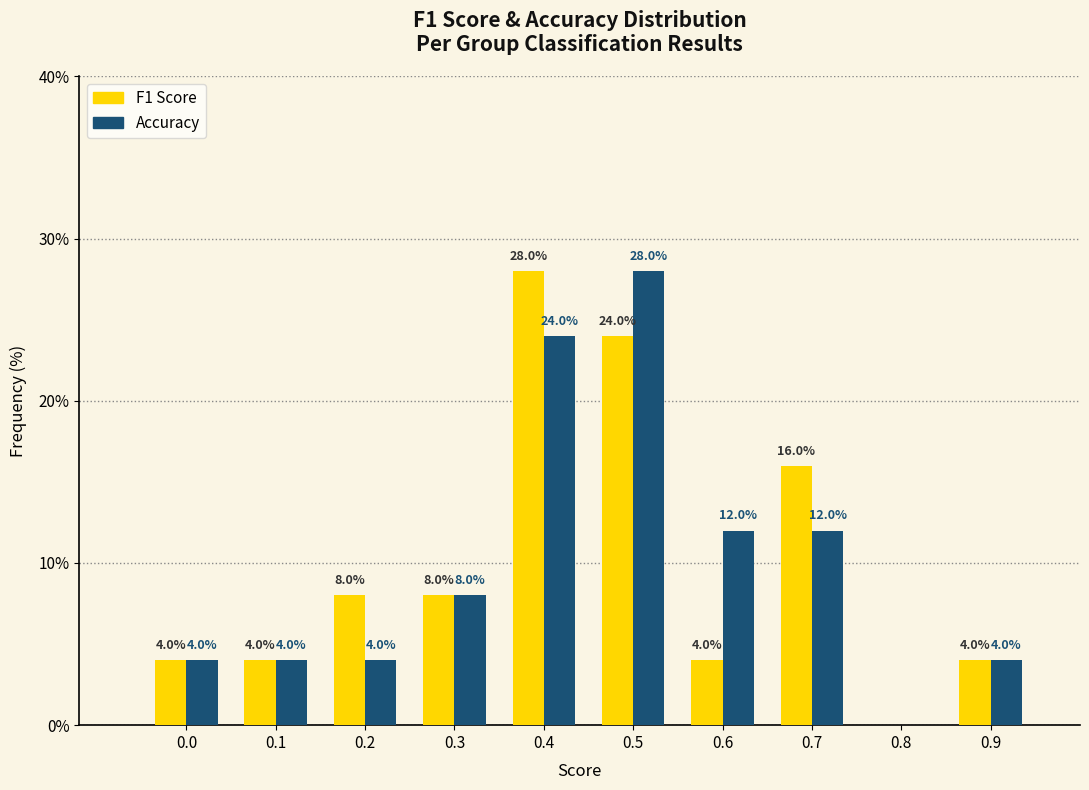

What is the total value across all series at 0.6?

16.0